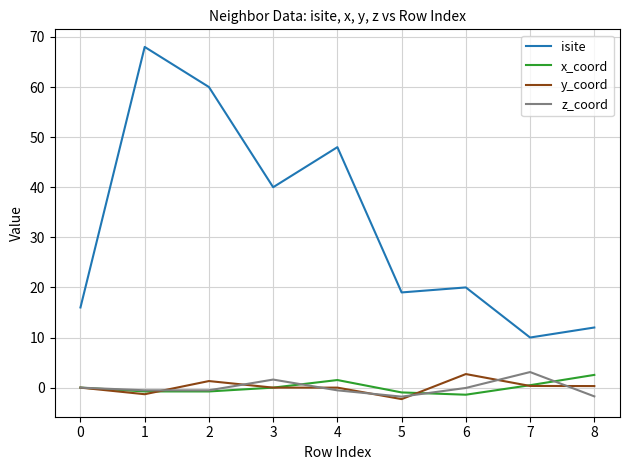

What is the smallest value displayed?

-2.3